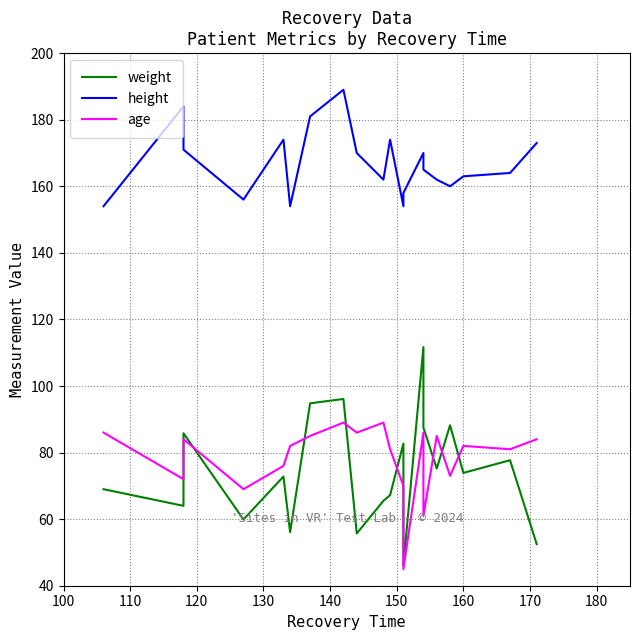

Which series has the largest total across all categories?

height